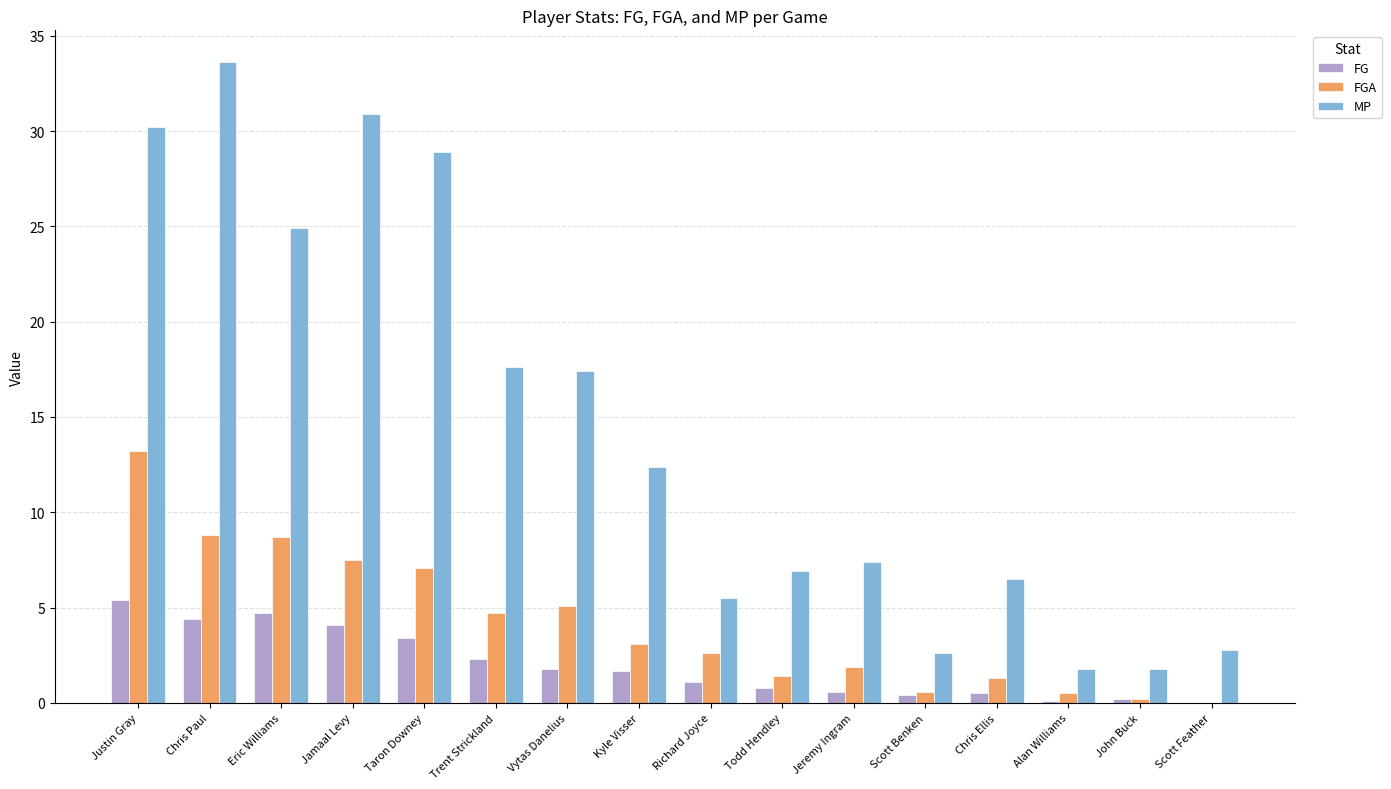

What is the sum of all MP values?

231.2